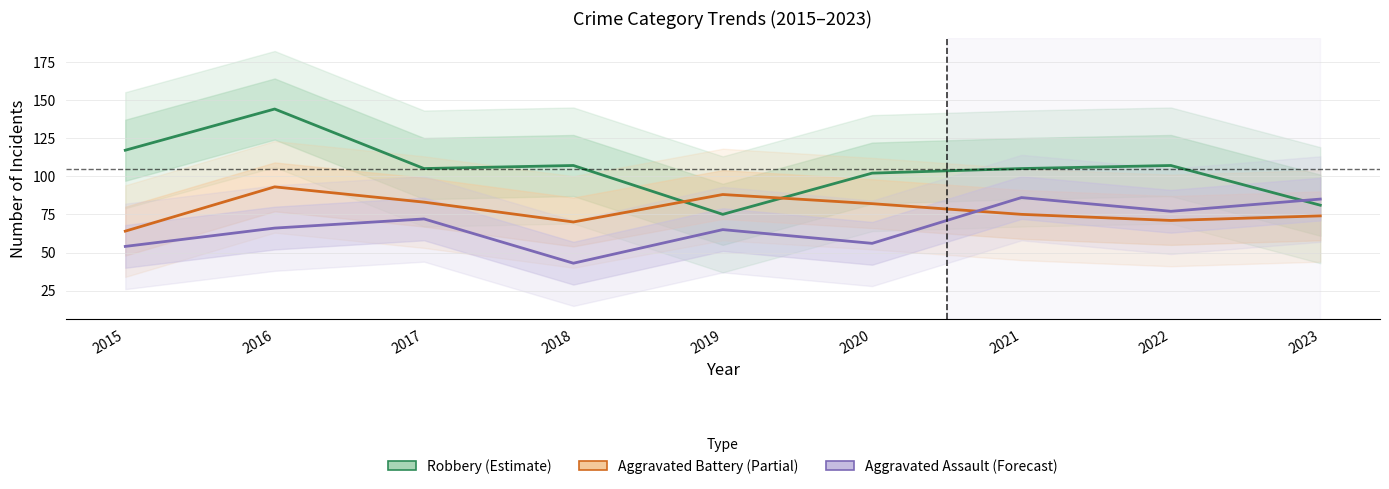

Where do Aggravated Battery (Partial Data) and Aggravated Assault (Forecast) first cross each other?

2020 and 2021